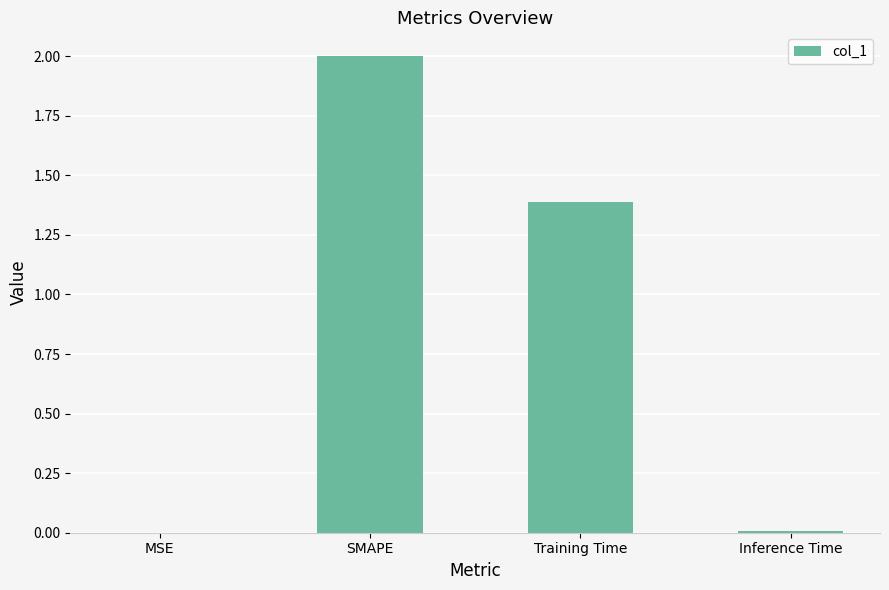

What is the ratio of the value at SMAPE to the value at Training Time?

1.4